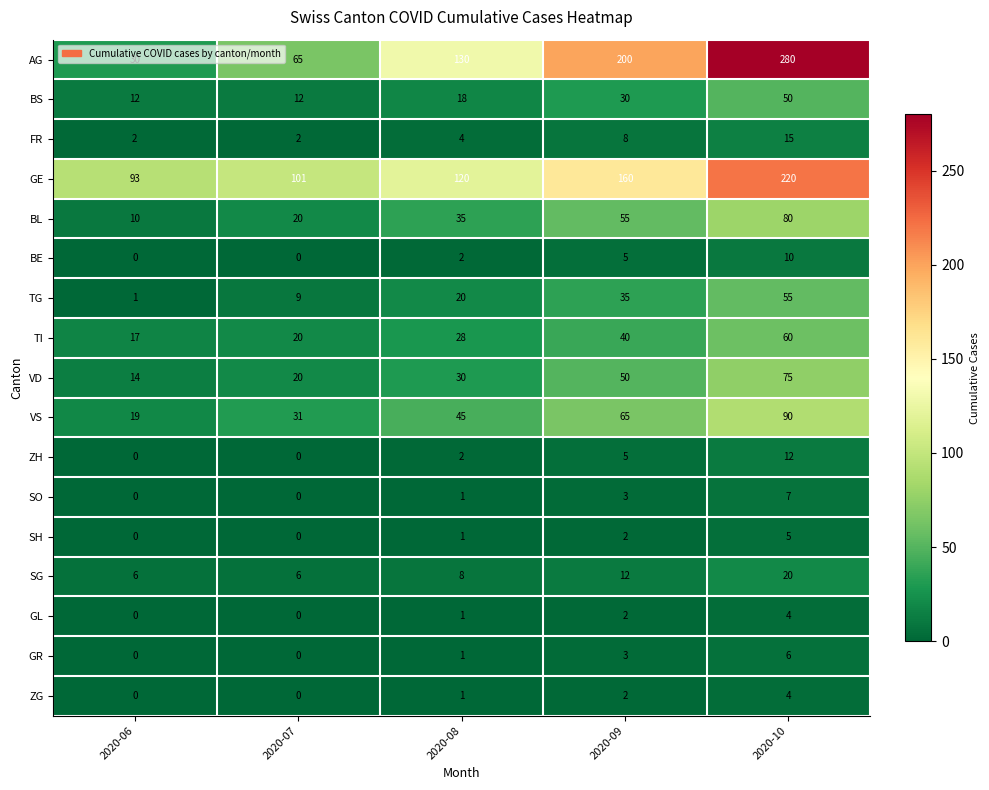

What is the highest value of the GE series?

220